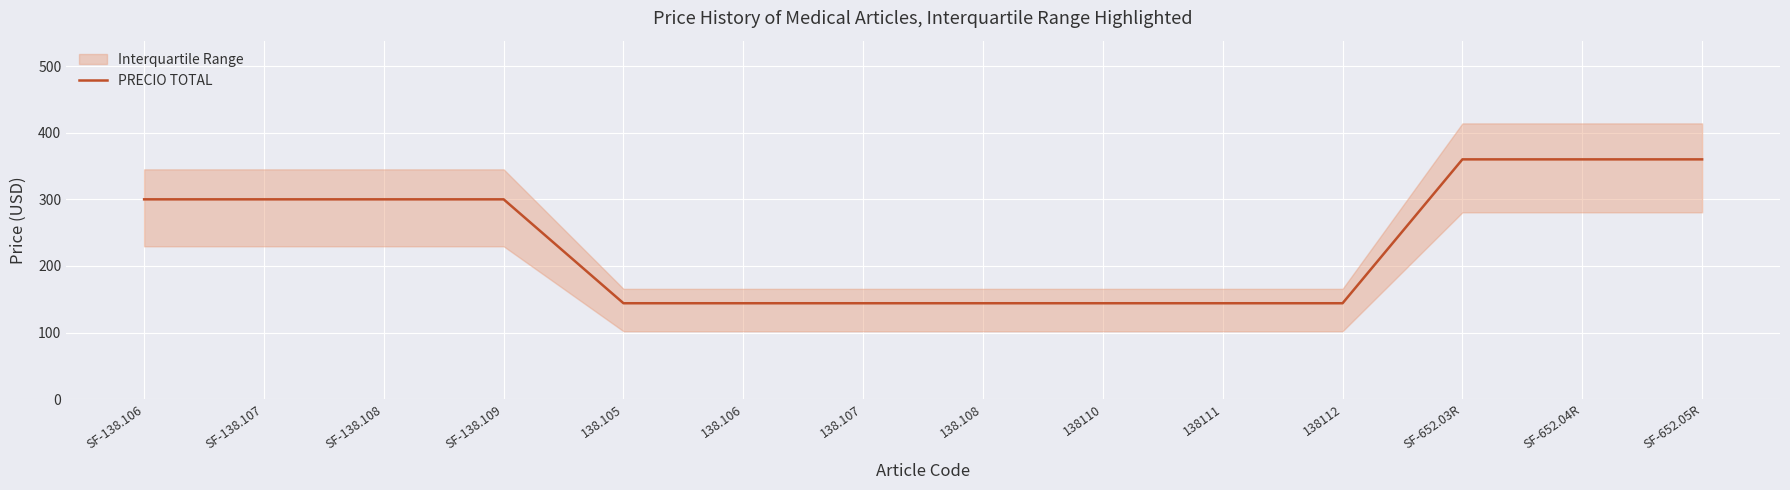

What is the sum of all values?

3288